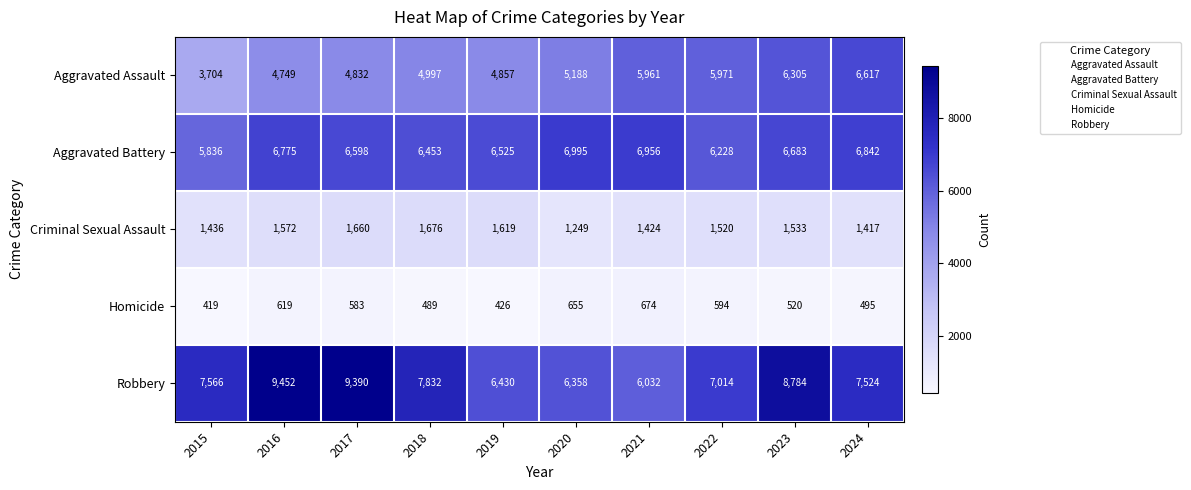

True or false: Aggravated Assault has a value of 6305 at 2023.

True